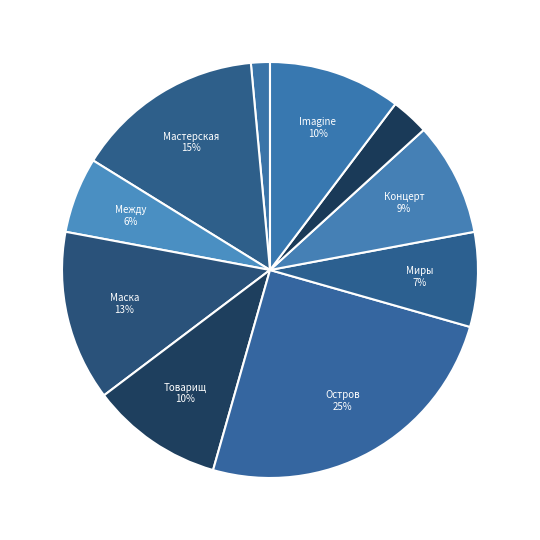

What is the smallest slice in the pie chart?

Код Ленина